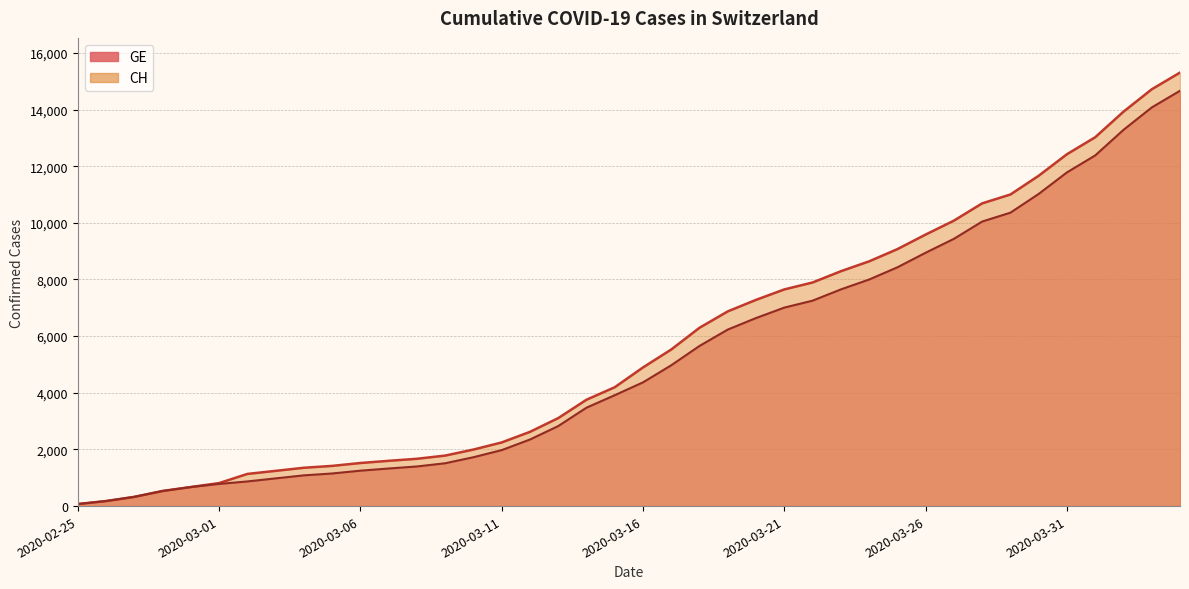

Where does the CH series first go above 4895?

2020-03-17